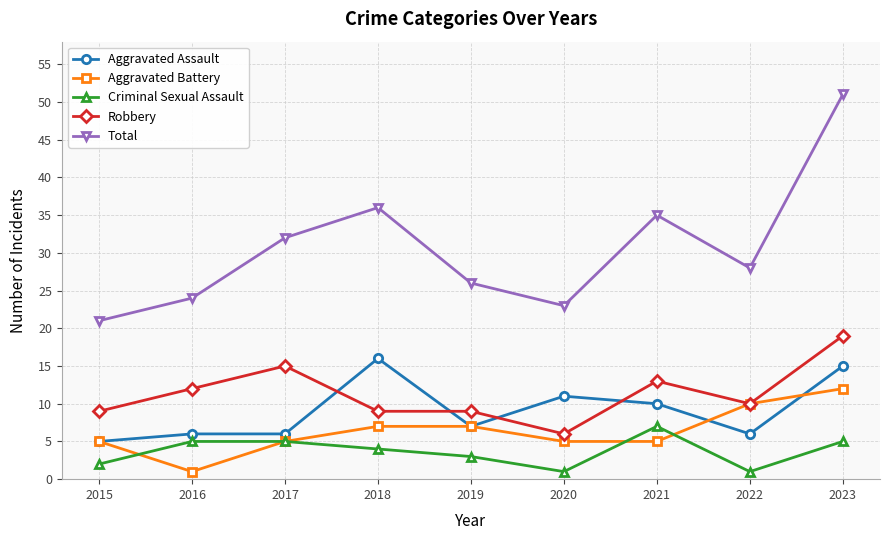

What is the highest value of the Total series?

51